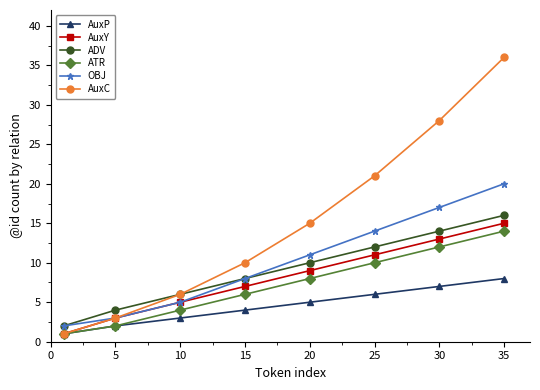

True or false: ATR and ADV cross at least once.

False